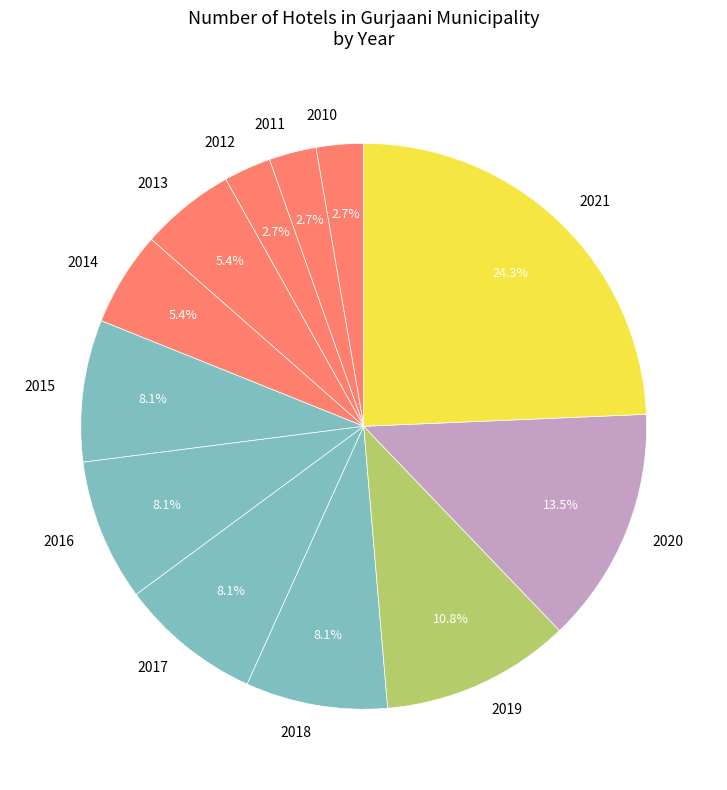

Count the number of slices in the pie.

12